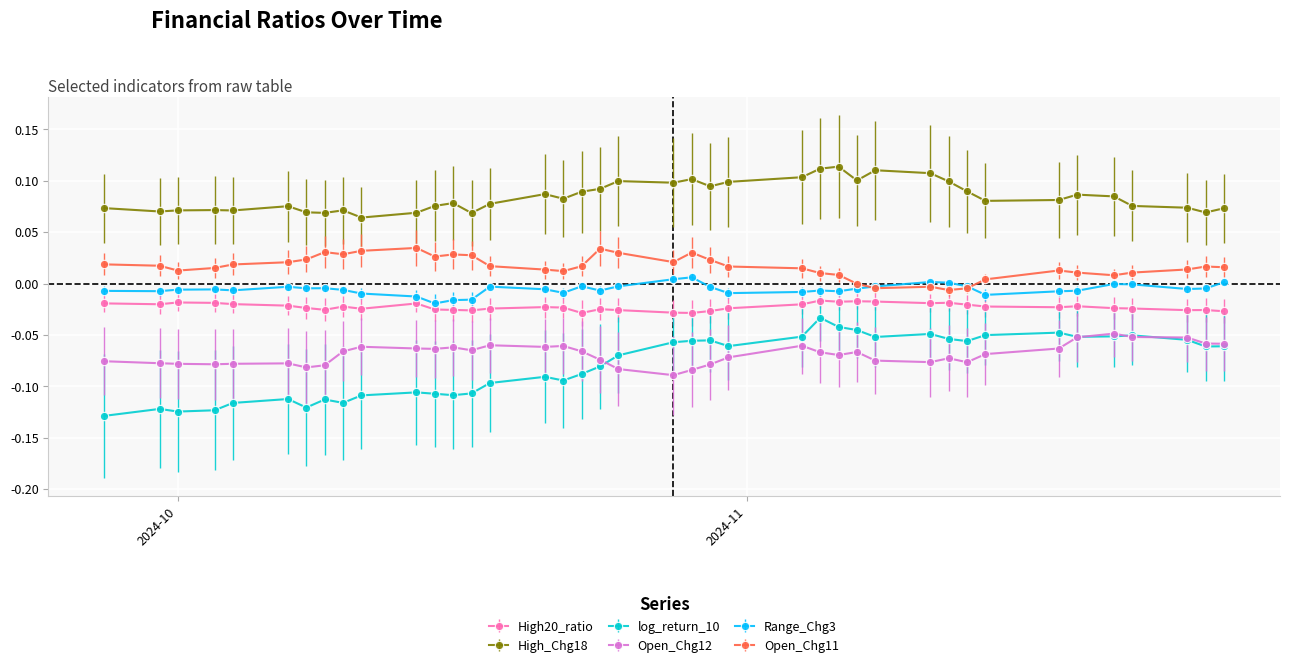

Count the High_Chg18 values in the range 0 to 1.

40